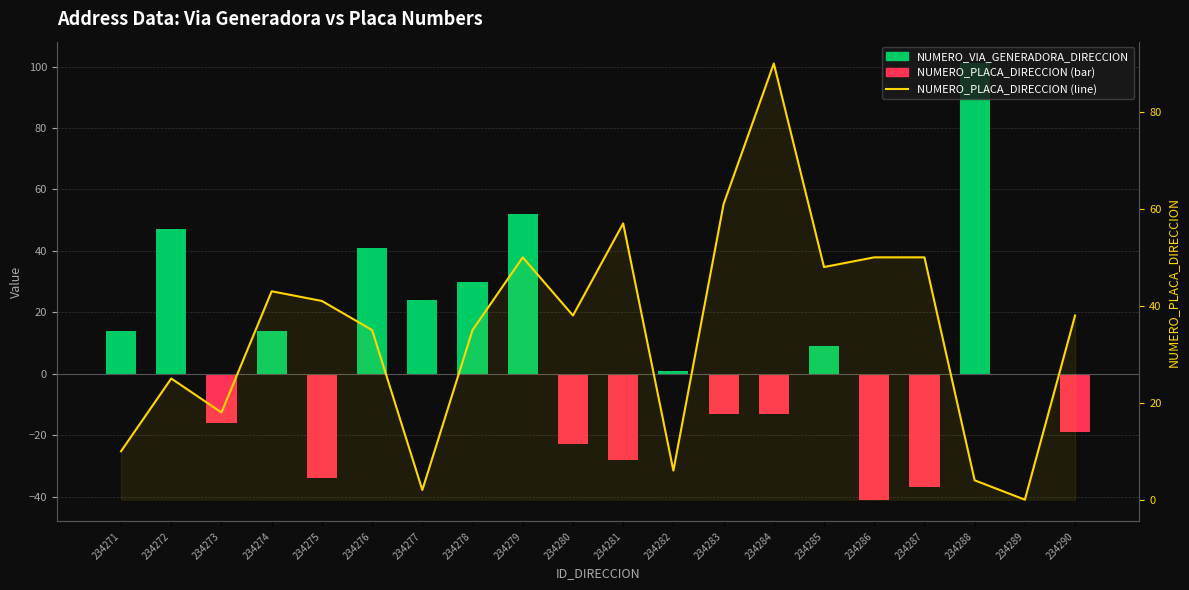

Between 234282 and 234276, which is larger?

234276